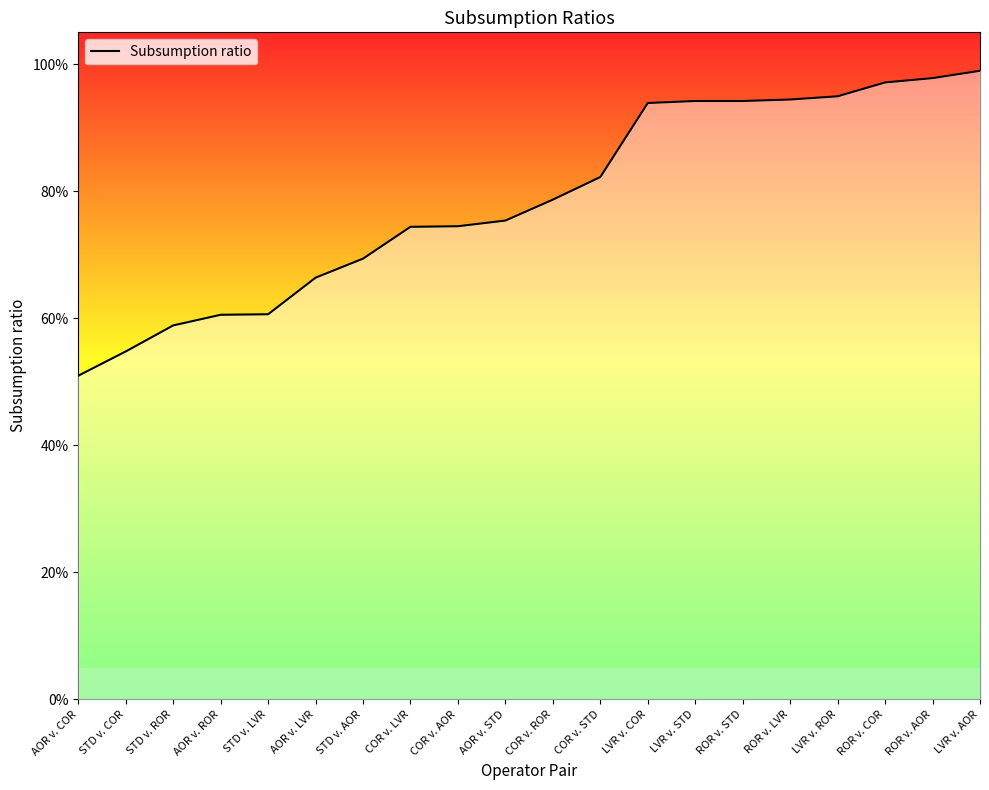

At which label is the value closest to 0?

AOR v. COR